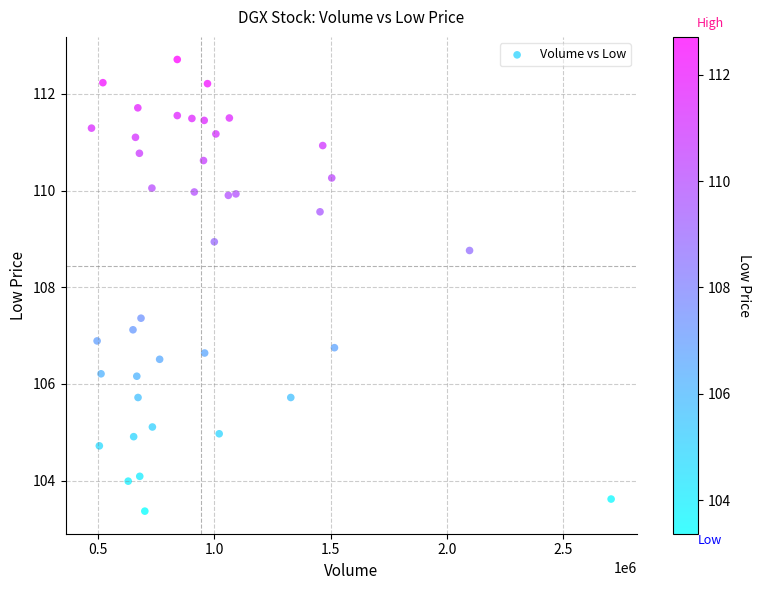

What is the range of Y values (max minus min)?

9.3